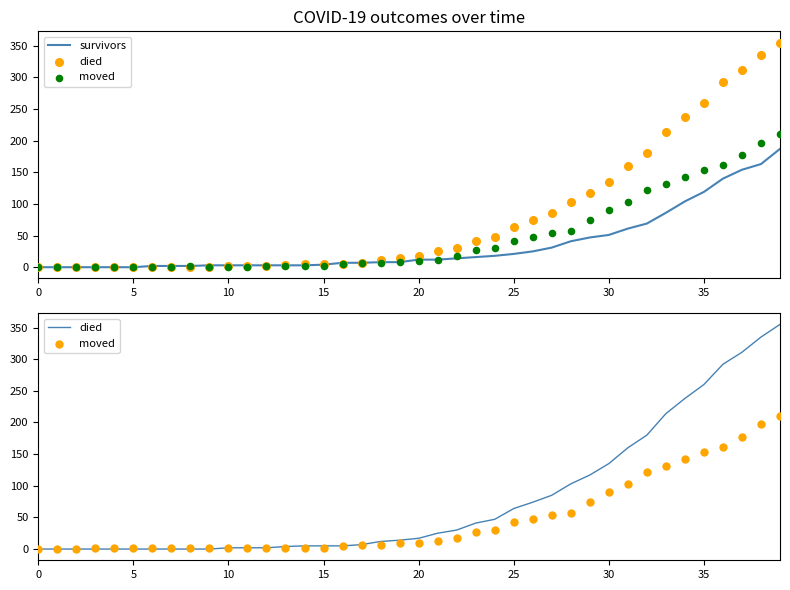

Is the value of survivors at 15 greater than the value of died at 10?

No